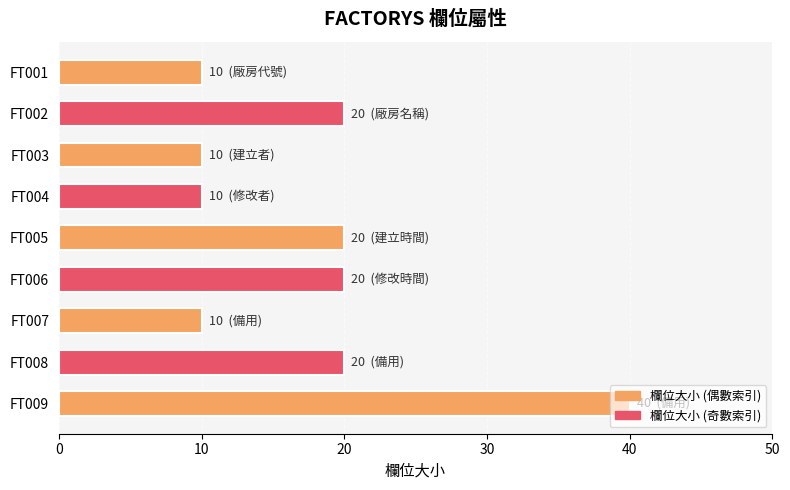

What is the difference between the maximum and minimum values?

30